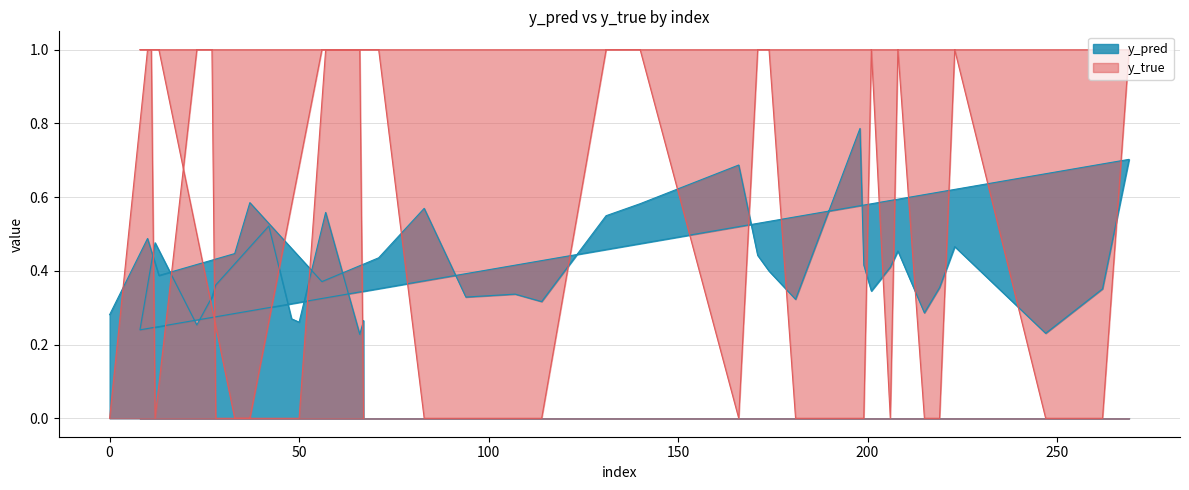

True or false: y_true has a value of -0.5 at 94.

False